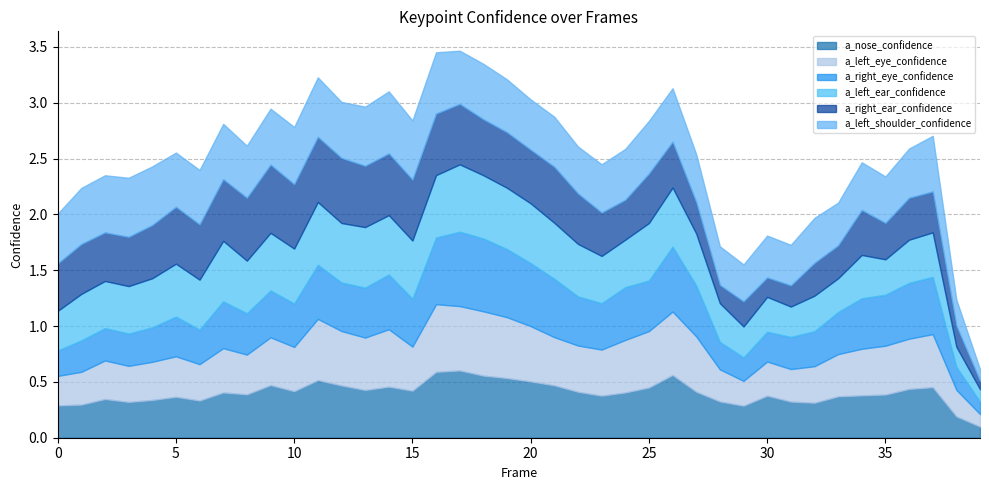

What are all the series names shown in the legend?

a_nose_confidence, a_left_eye_confidence, a_right_eye_confidence, a_left_ear_confidence, a_right_ear_confidence, a_left_shoulder_confidence